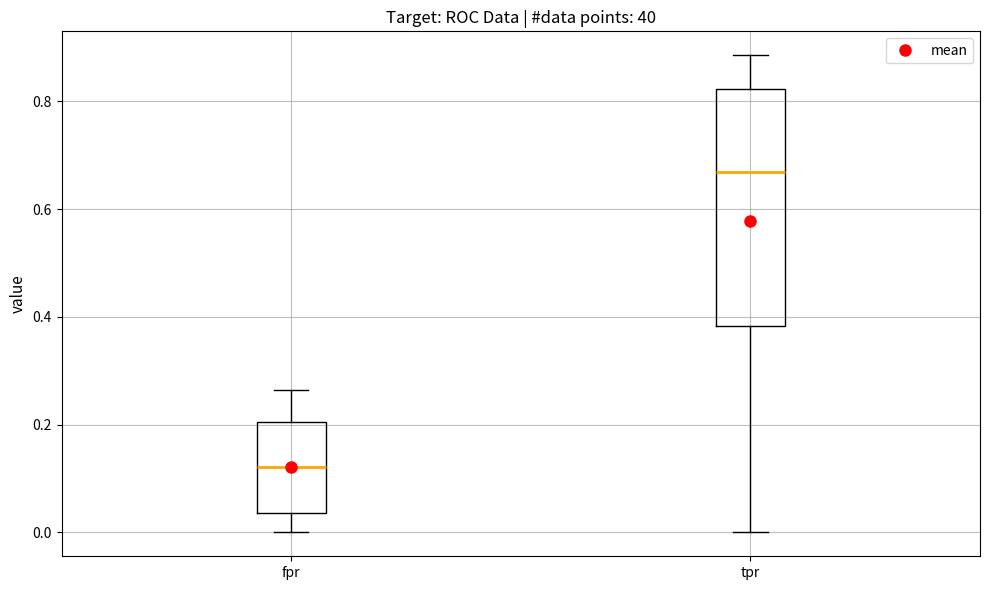

Where does the median line of the box for tpr sit on the y-axis? The values are not printed on the chart, so give them approximately, as read against the axis.

0.66